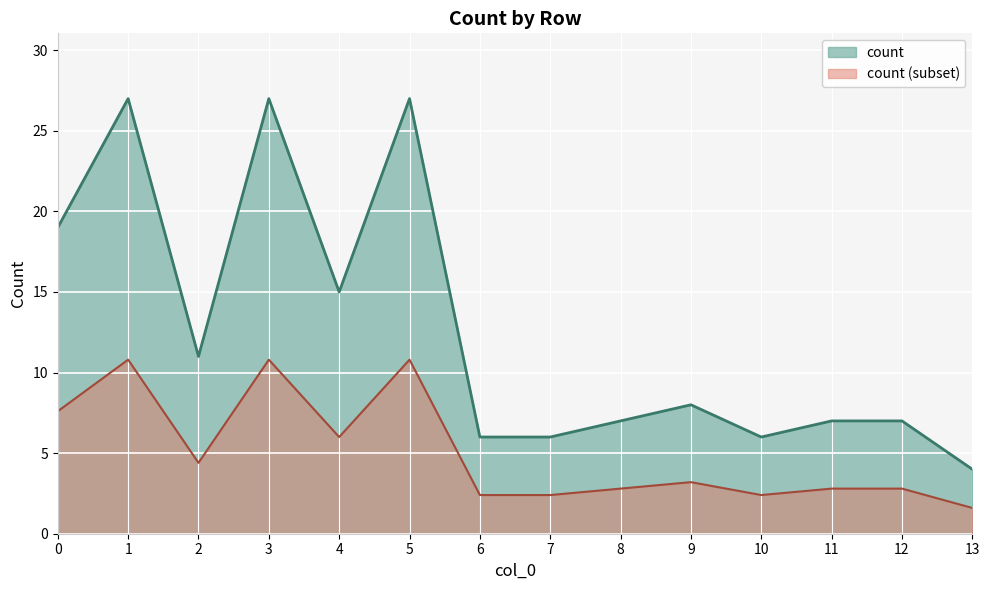

The chart shows a value of 5 at 9. True or false?

False